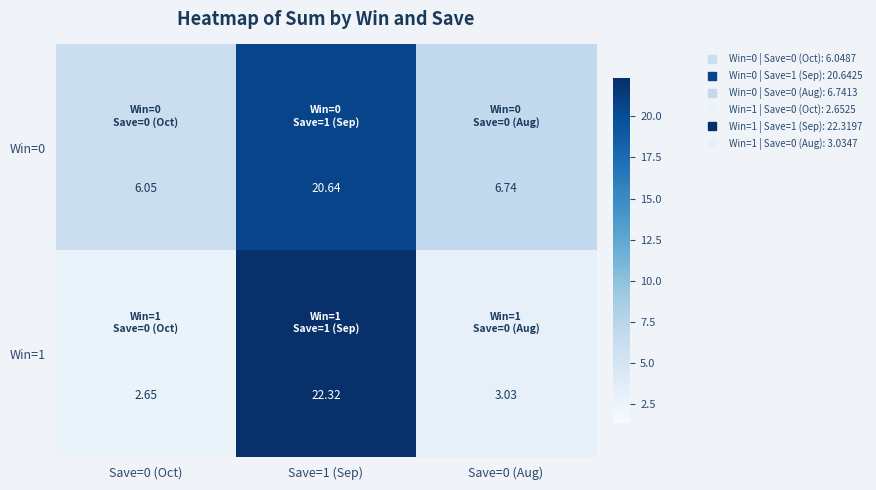

Is the value of Win=1 at Save=1 (Sep) greater than the value of Win=0 at Save=0 (Aug)?

Yes